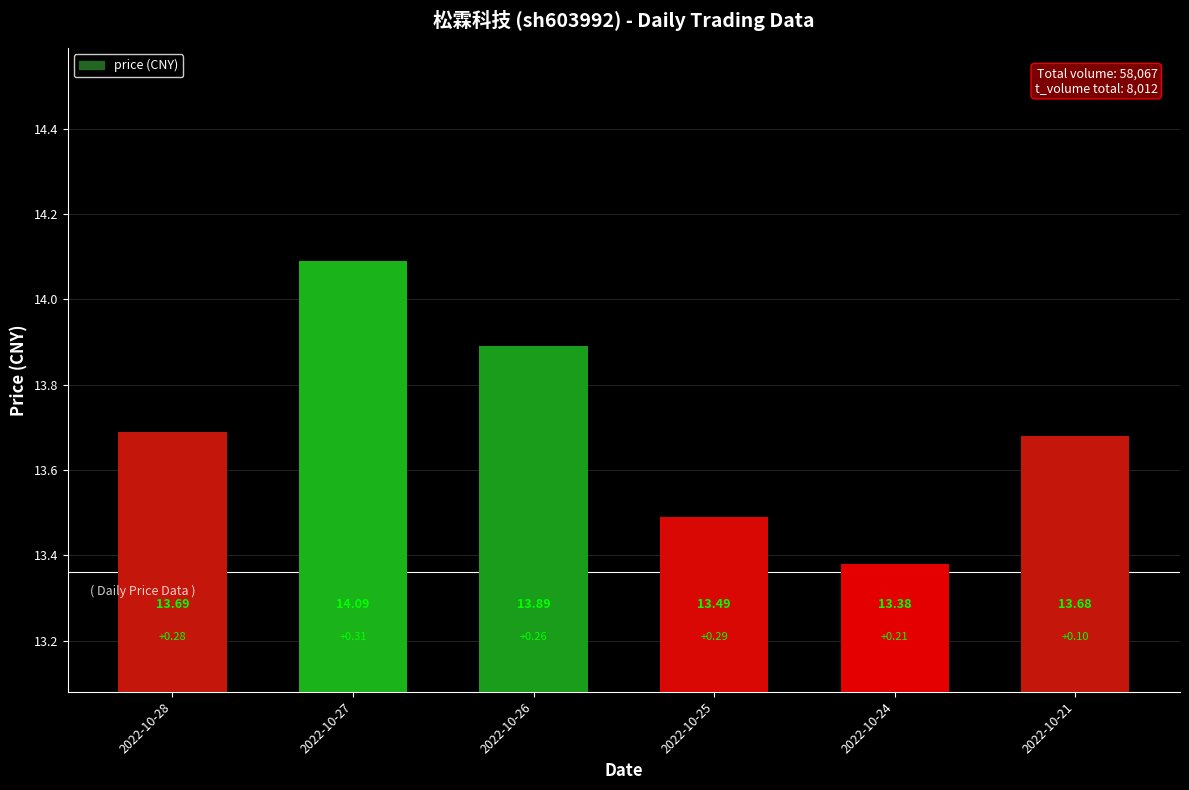

Where is the data nearest to the value 13?

2022-10-24